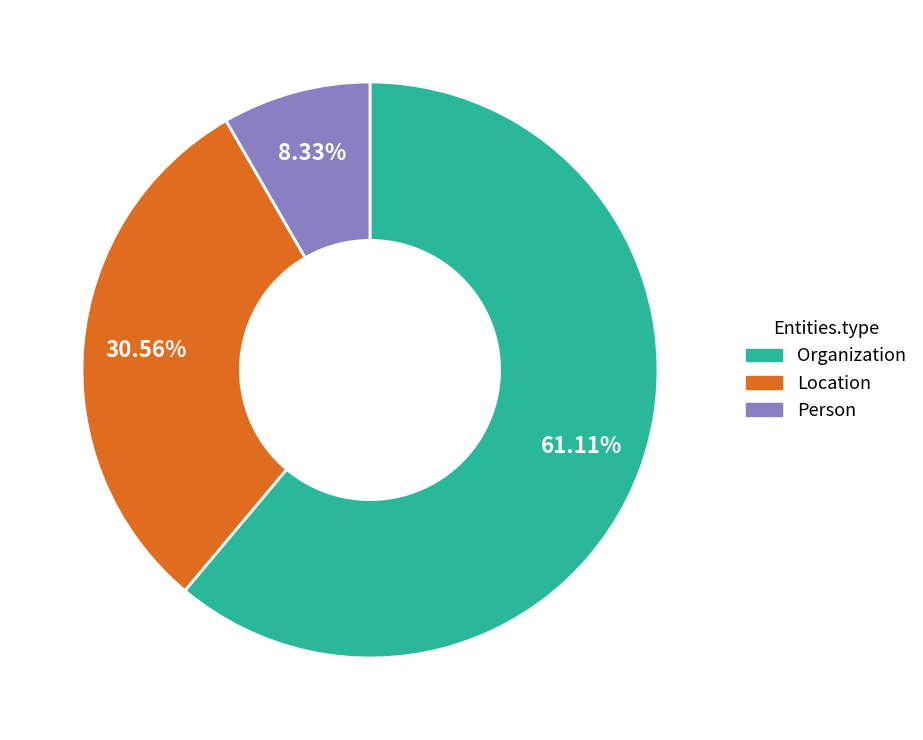

Which has a higher value, Organization or Person?

Organization